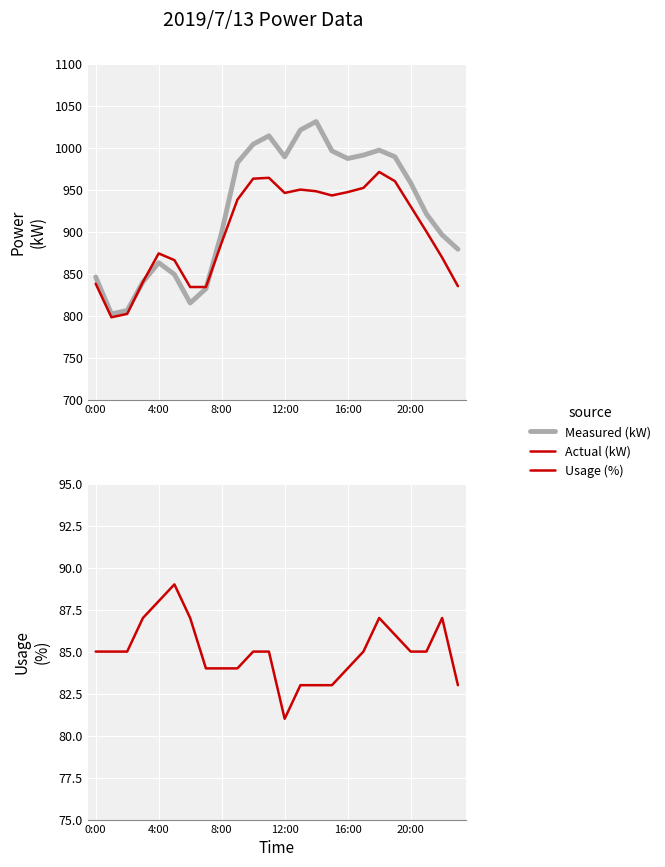

True or false: Actual (kW) has a value of 960 at 19.

True